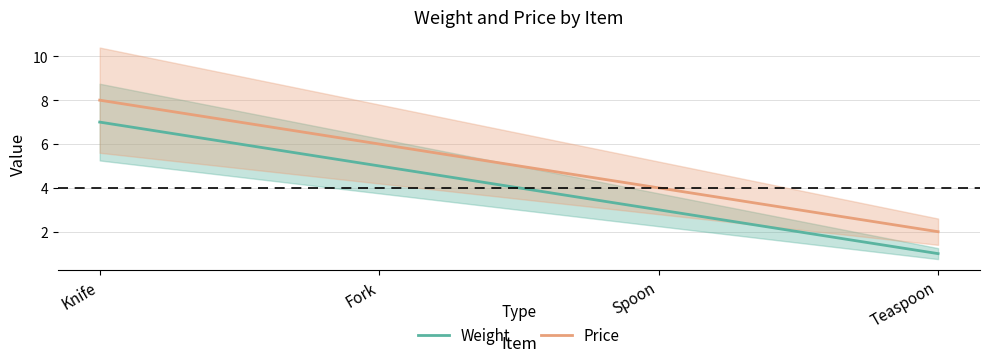

How many values in the Weight series are below 5?

2